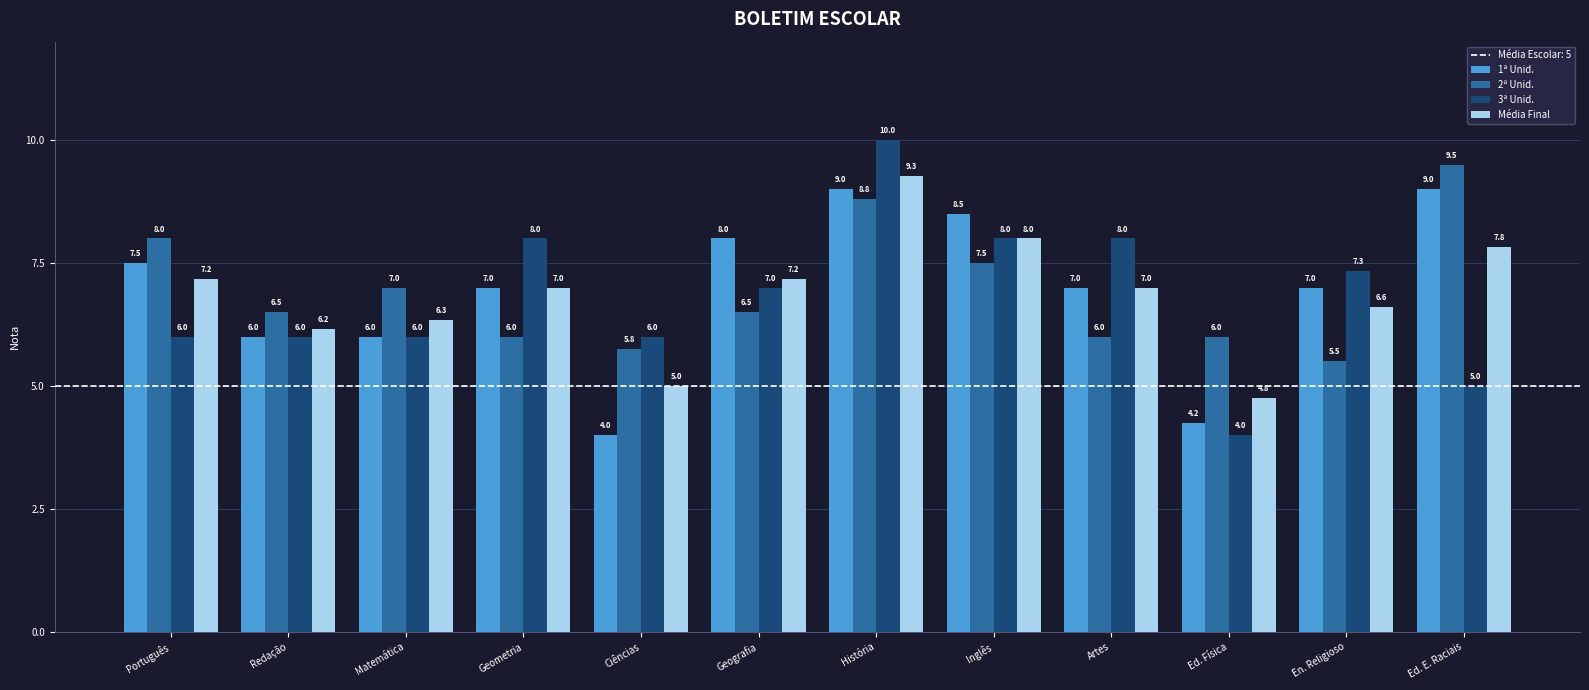

List the series in order of their peak value, highest first.

3ª Unid., 2ª Unid., Média Final, 1ª Unid.